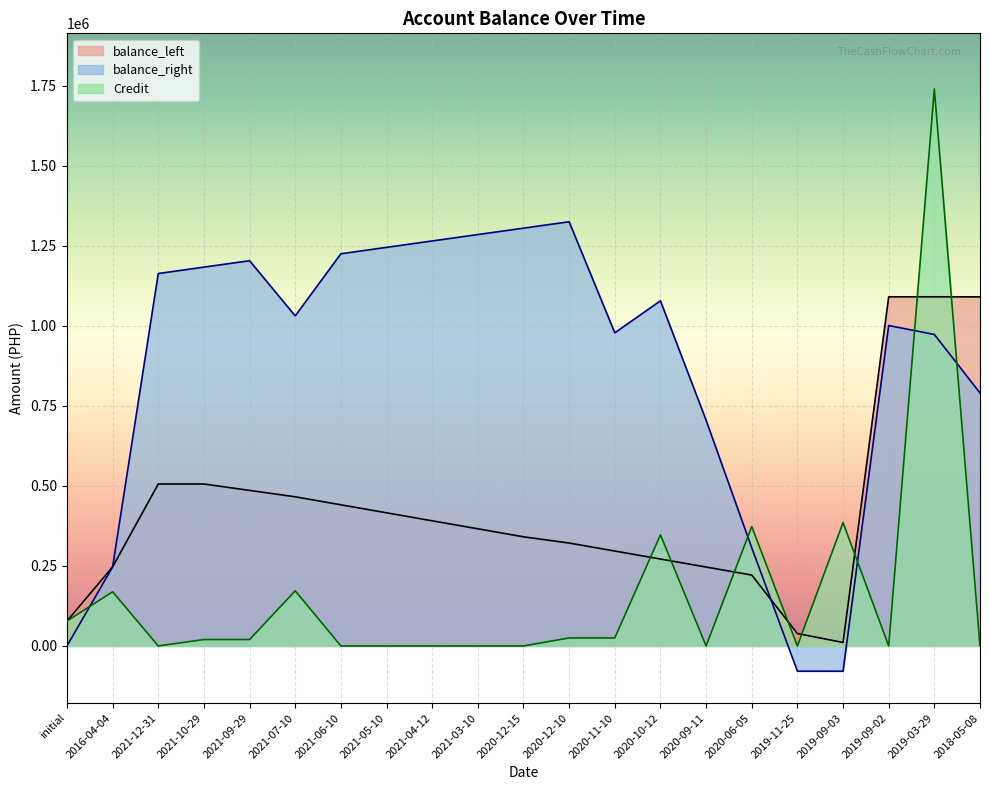

What is the label of the 12th point from the right?

2021-03-10